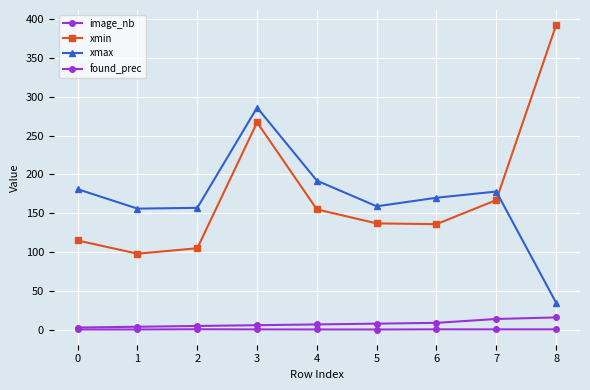

Count the number of data series in this chart.

4